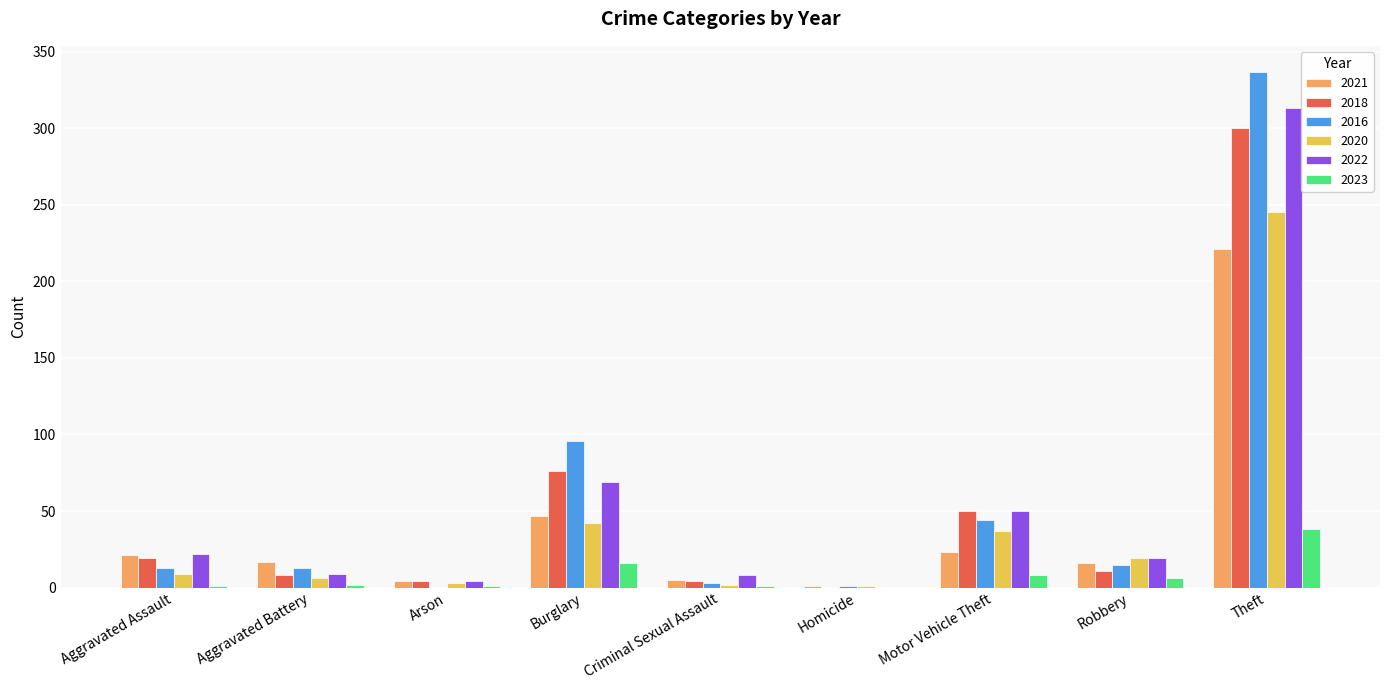

Where is 2020 nearest to the value 123?

Burglary